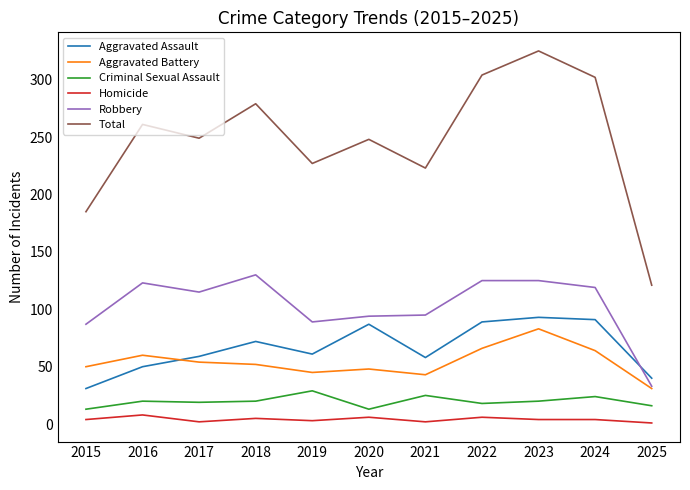

The Aggravated Battery series shows 52 at 2018. True or false?

True